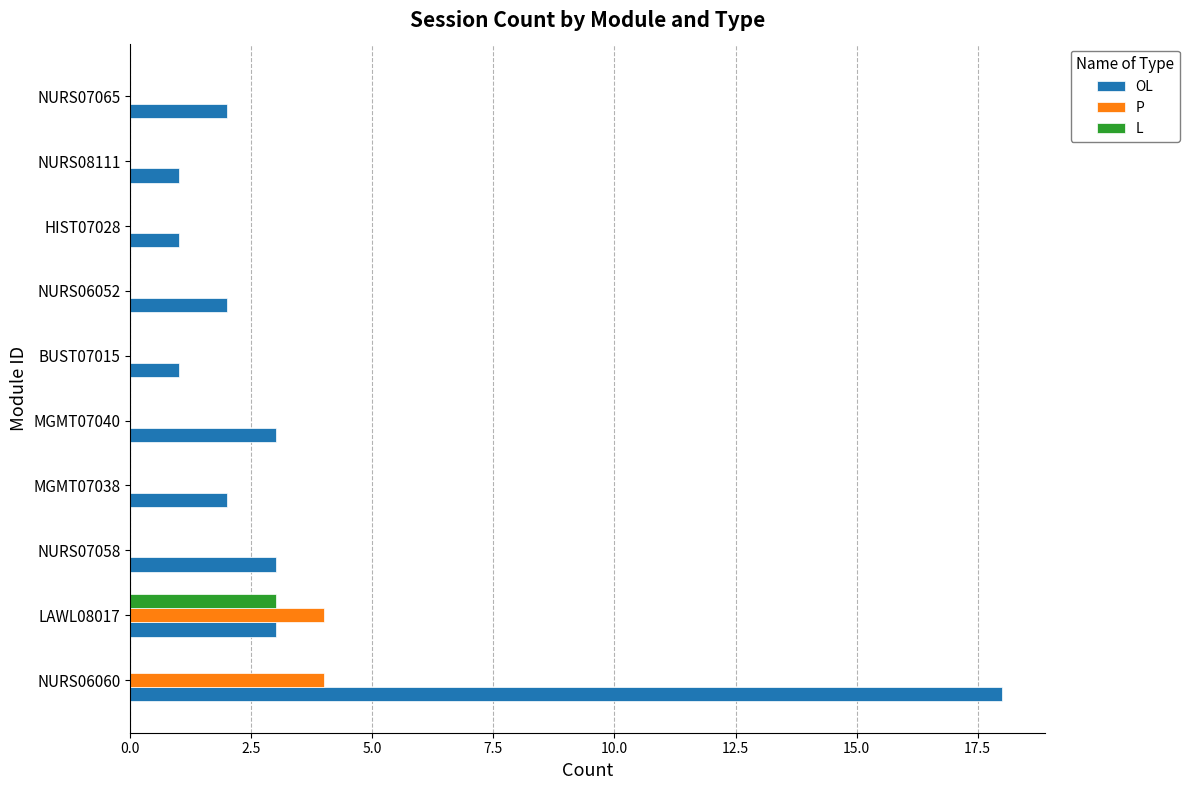

The L series shows 0 at HIST07028. True or false?

True